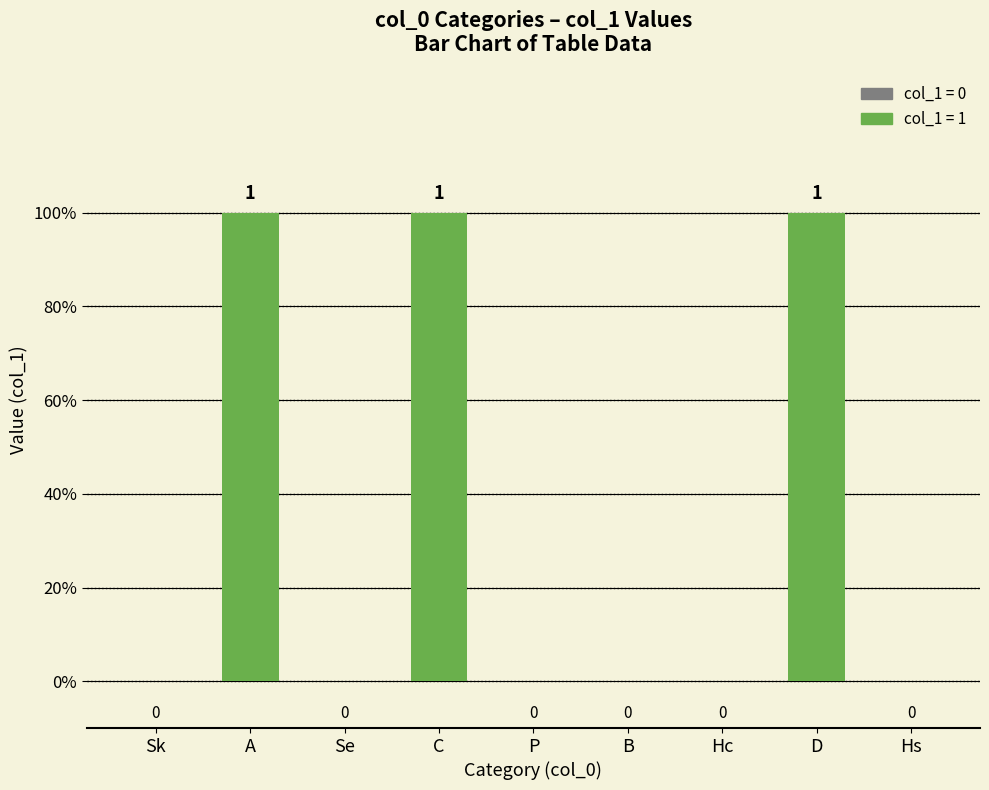

What is the change in value from P to D?

+1